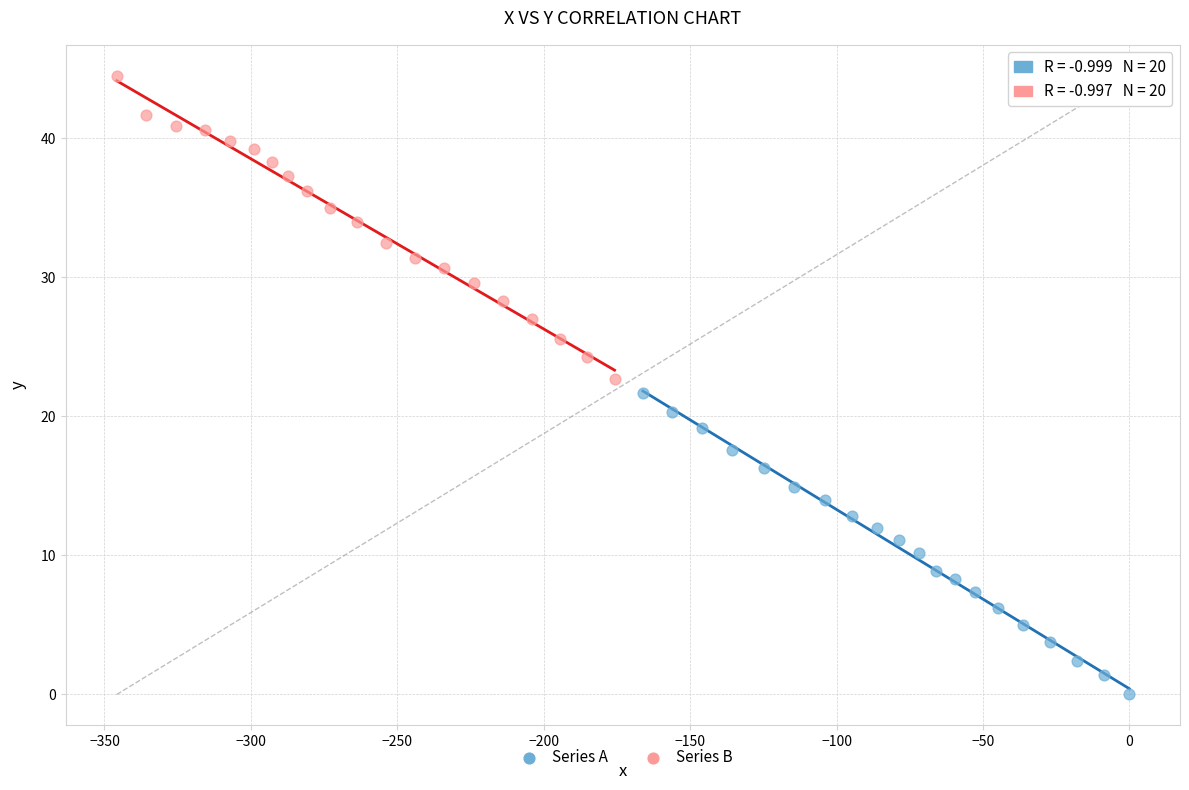

Which series reaches the maximum Y coordinate?

Series B